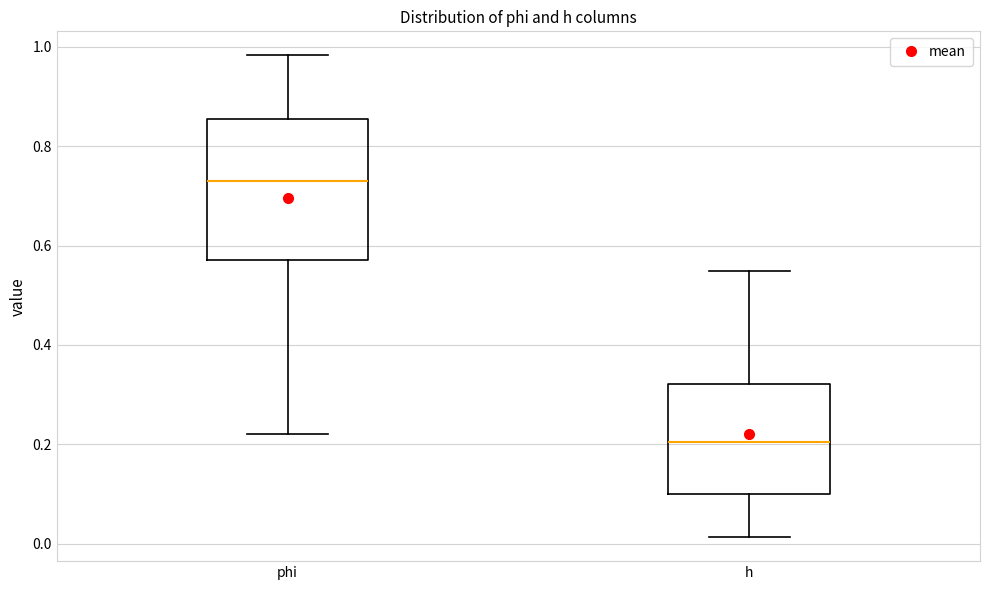

Where does the lower whisker of the box for phi end on the y-axis? The values are not printed on the chart, so give them approximately, as read against the axis.

0.22